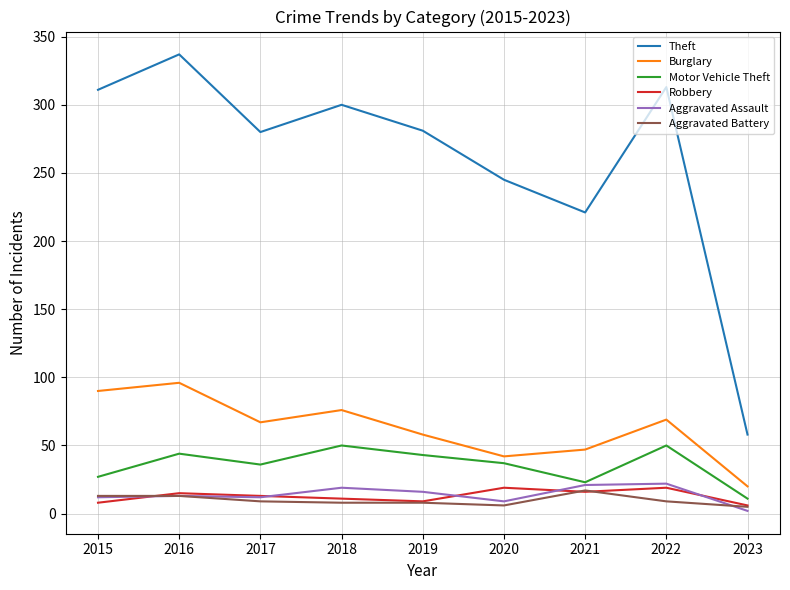

At which label does Motor Vehicle Theft first exceed 37?

2016